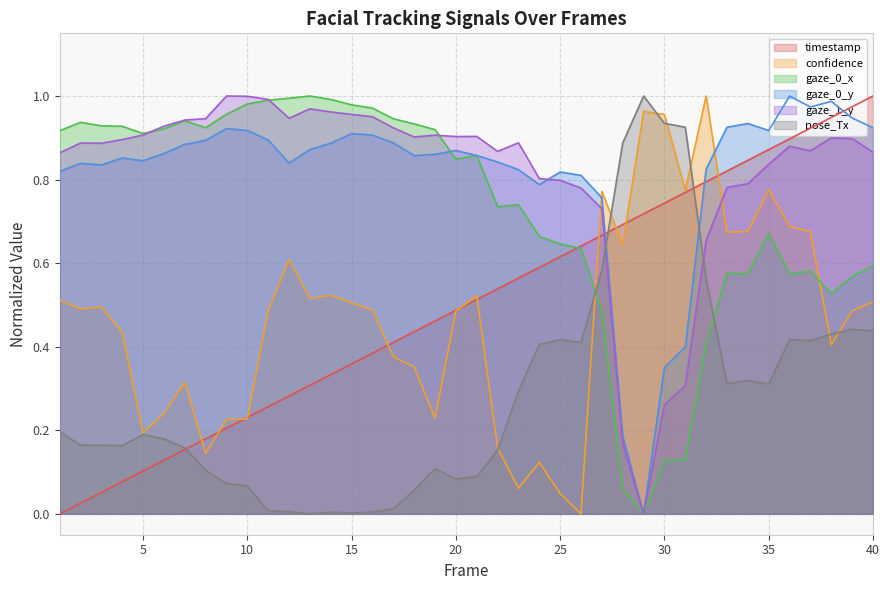

Which series has the largest total across all categories?

gaze_1_y